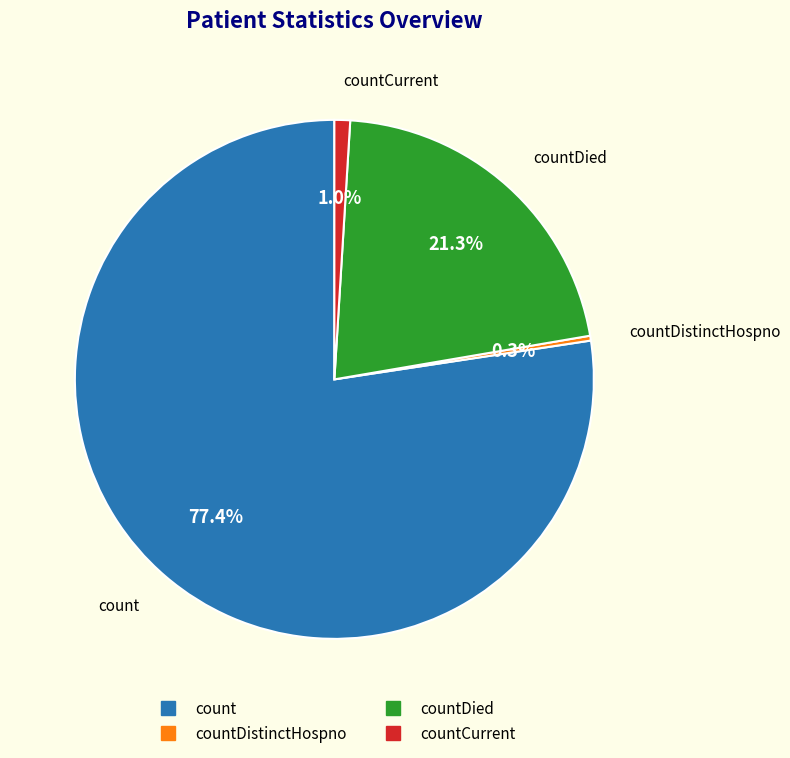

Does any single category account for the majority?

Yes